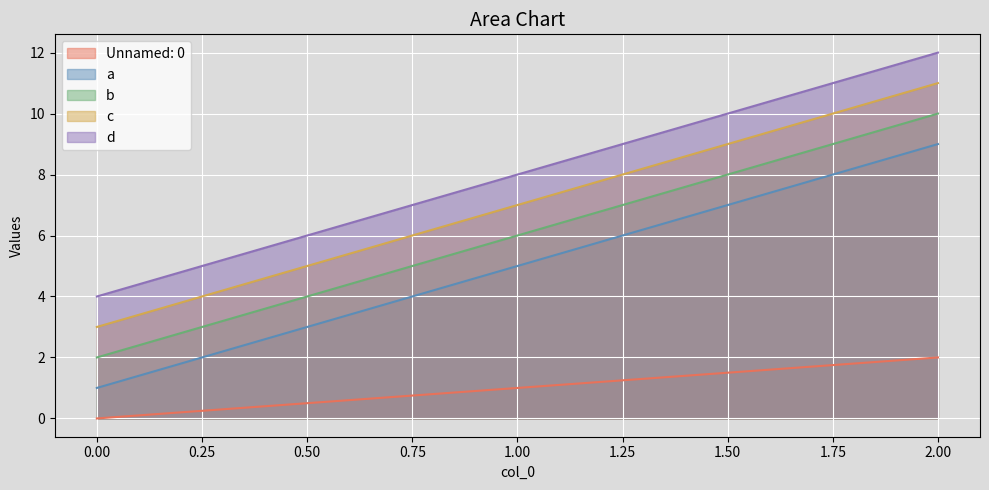

Reading left to right, transcribe all the data shown in this chart.

Unnamed: 0: 0.00=0	1.00=1	2.00=2
a: 0.00=1	1.00=5	2.00=9
b: 0.00=2	1.00=6	2.00=10
c: 0.00=3	1.00=7	2.00=11
d: 0.00=4	1.00=8	2.00=12